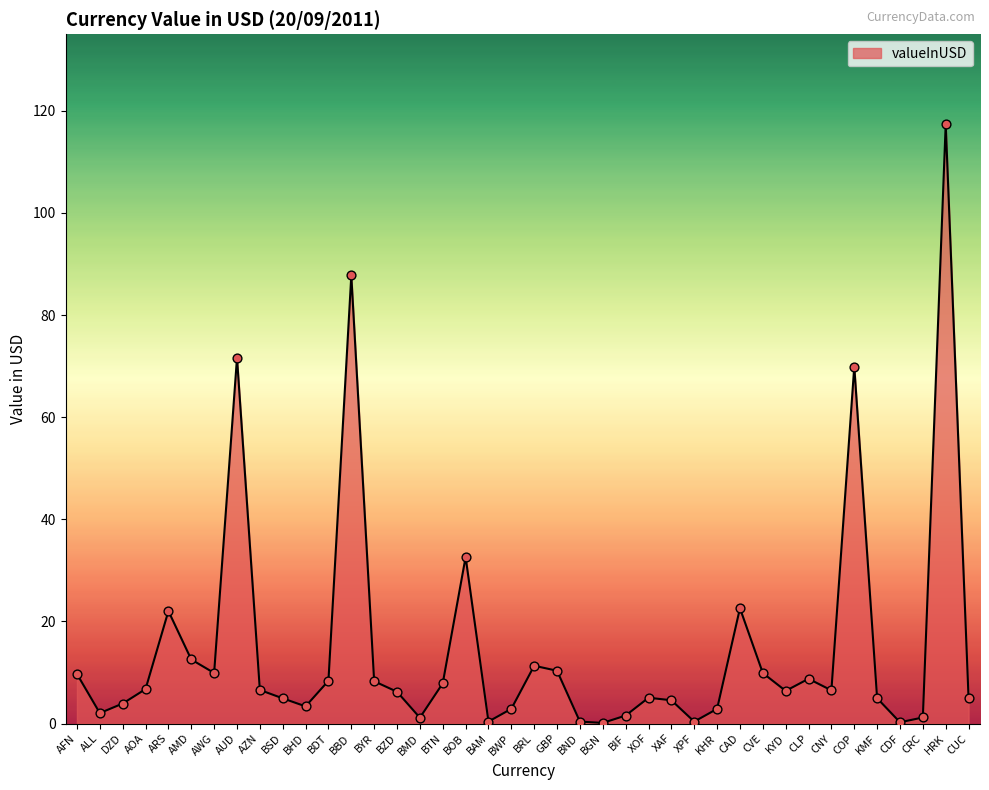

Between COP and ALL, which is larger?

COP